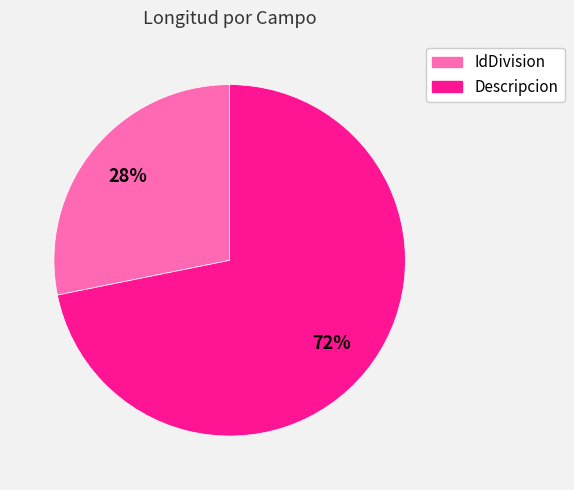

Do Descripcion and IdDivision together represent more than half of the pie?

Yes